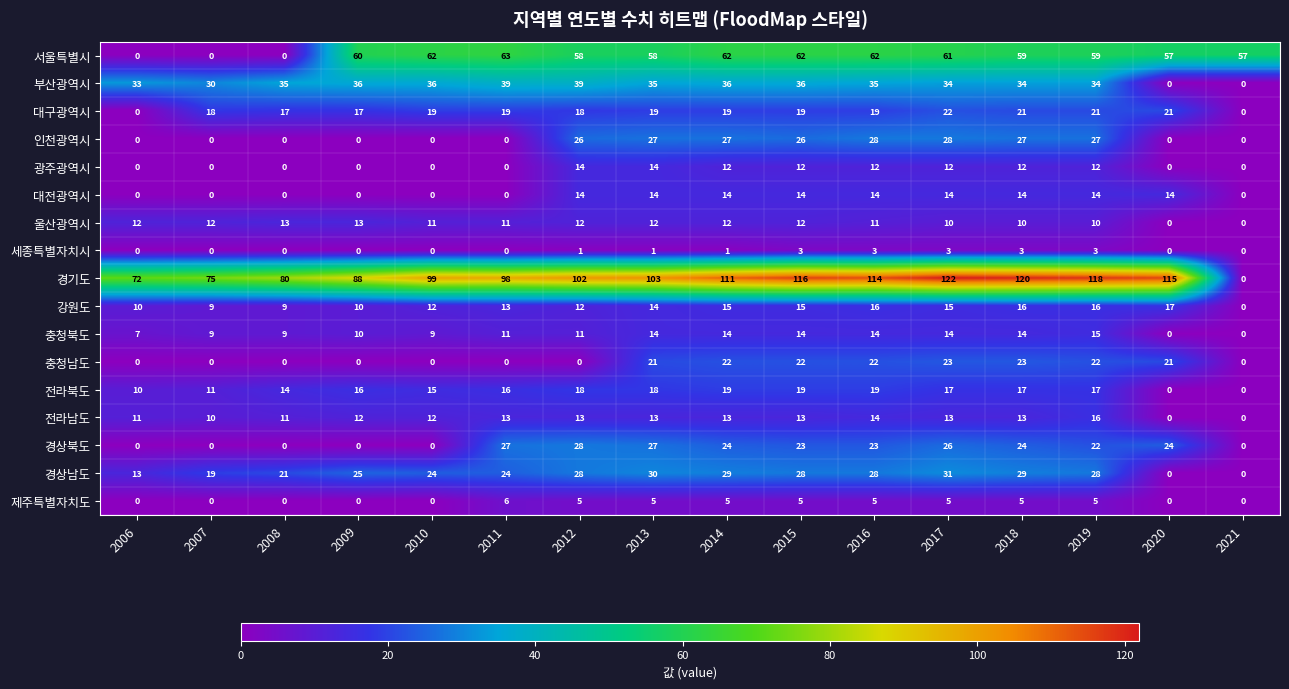

How many 대전광역시 values are between 0 and 14?

16